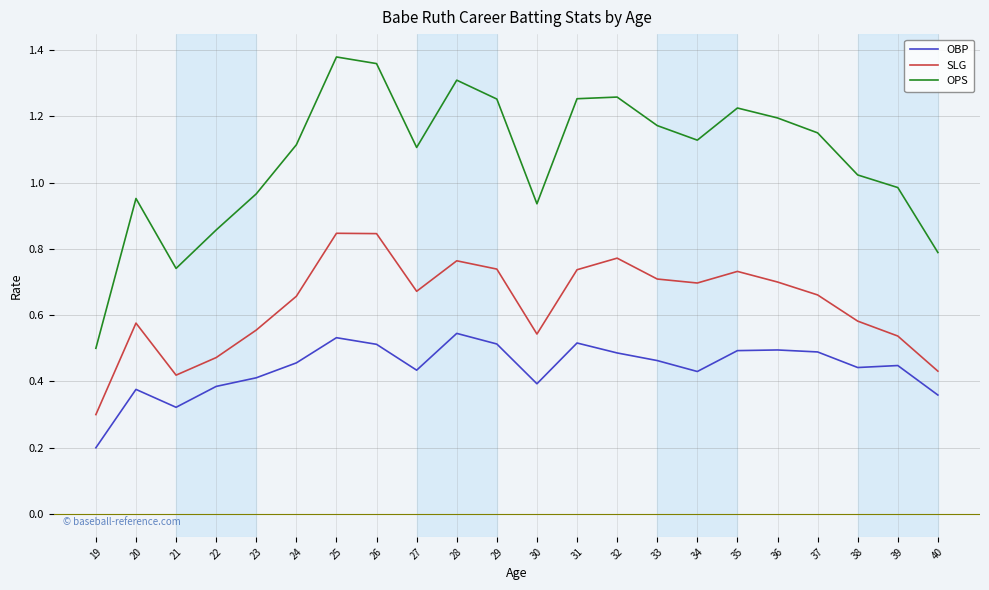

At which category does SLG reach its first local peak?

20